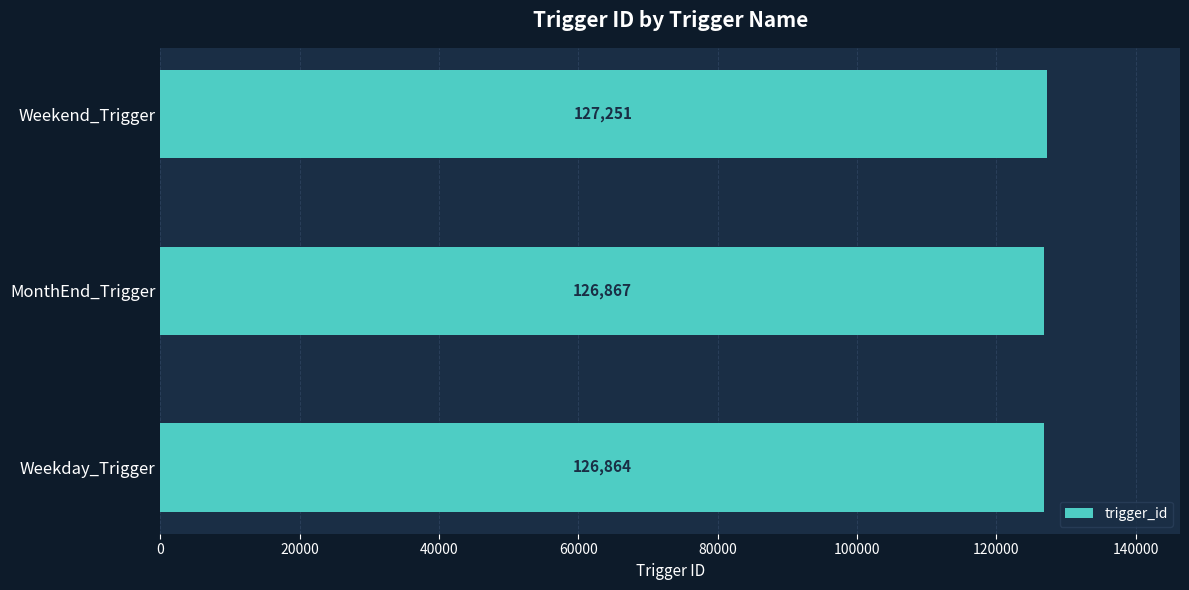

How many bars are there in total?

3